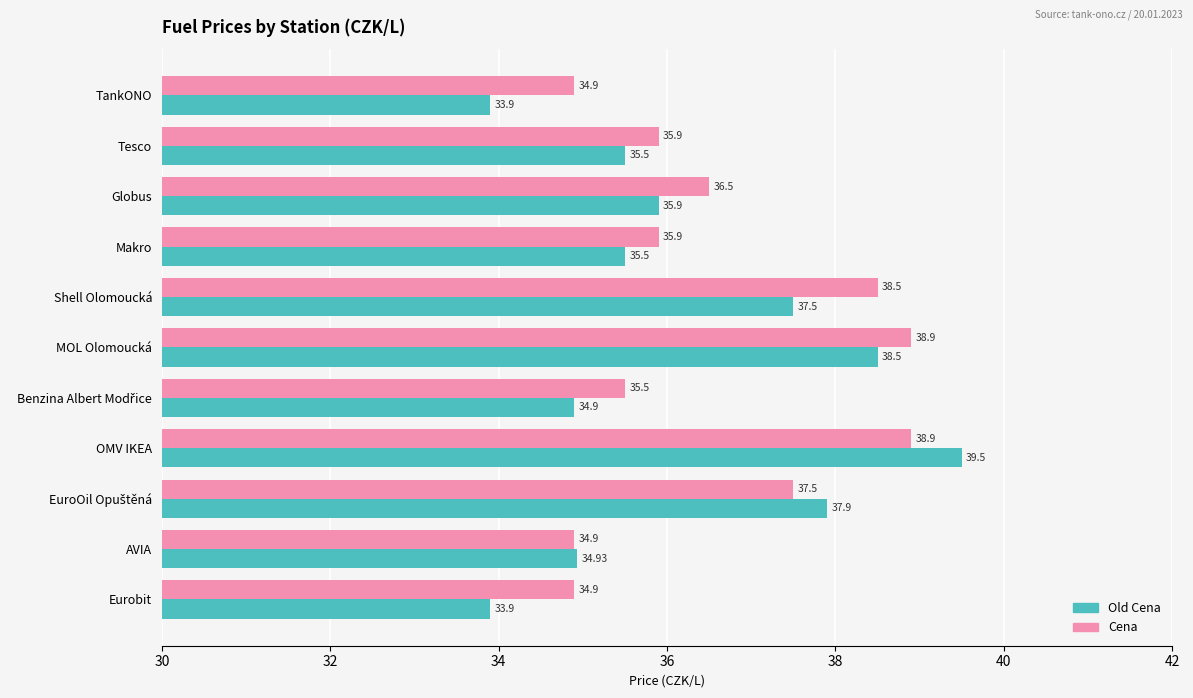

What is the minimum value for Old Cena?

33.9